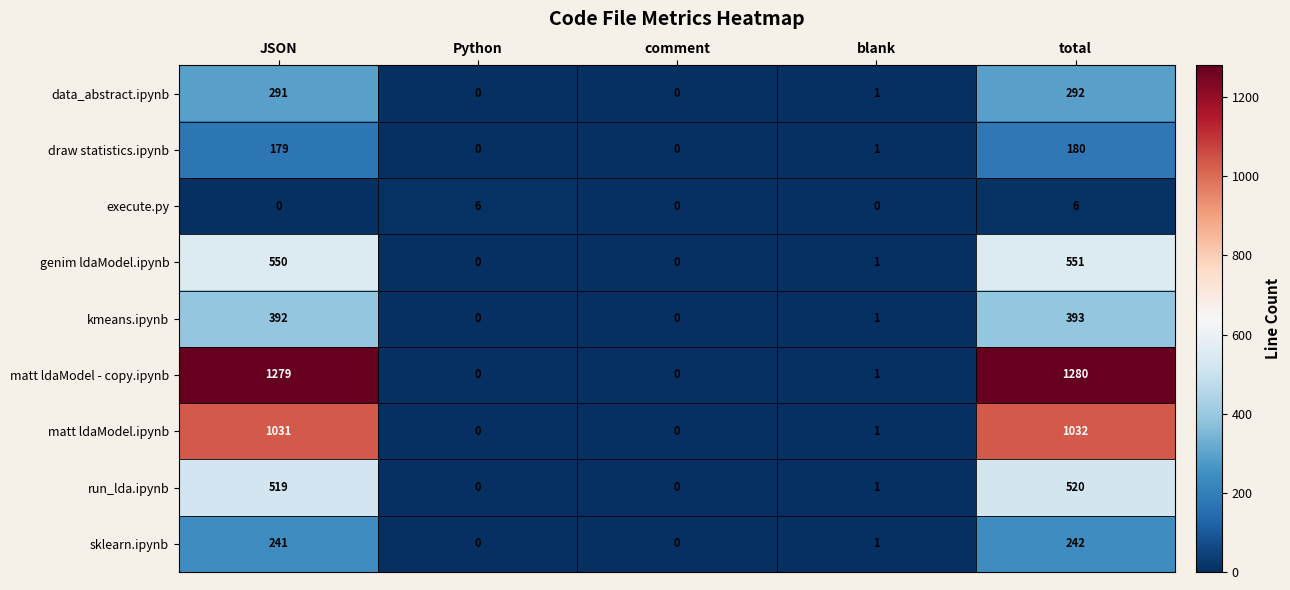

Which category has the highest value across all series?

total